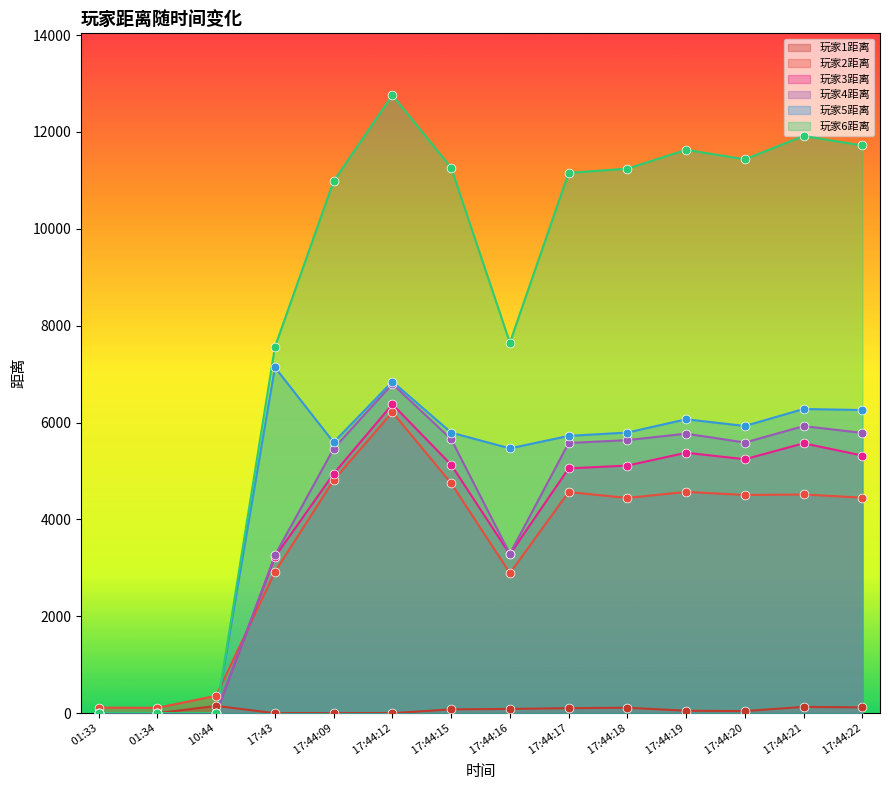

Which series has the largest Y range (max minus min)?

玩家6距离